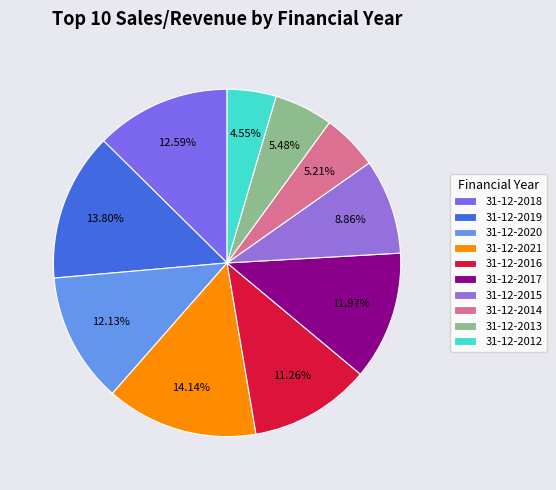

To the nearest percent, what is the average slice percentage?

10%